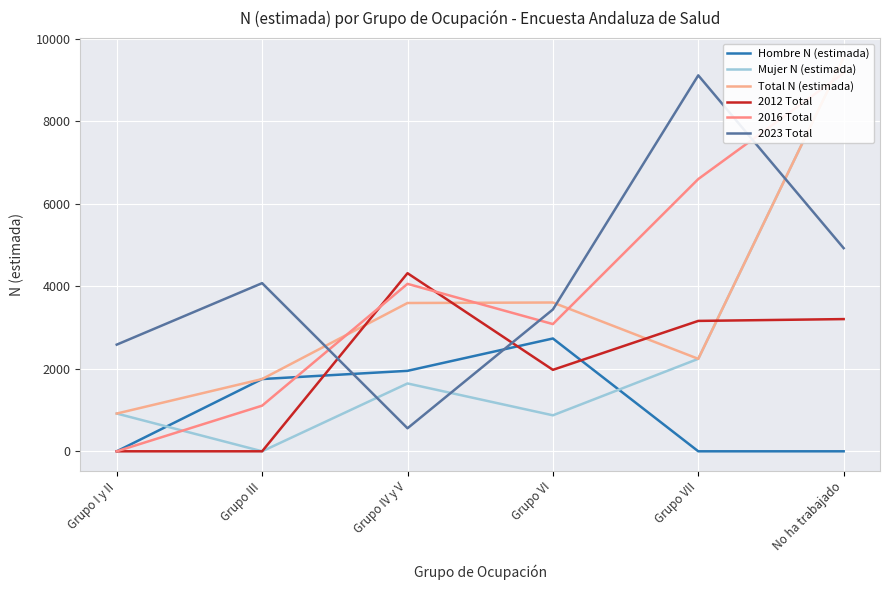

How many data points in 2012 Total are above 3160?

2